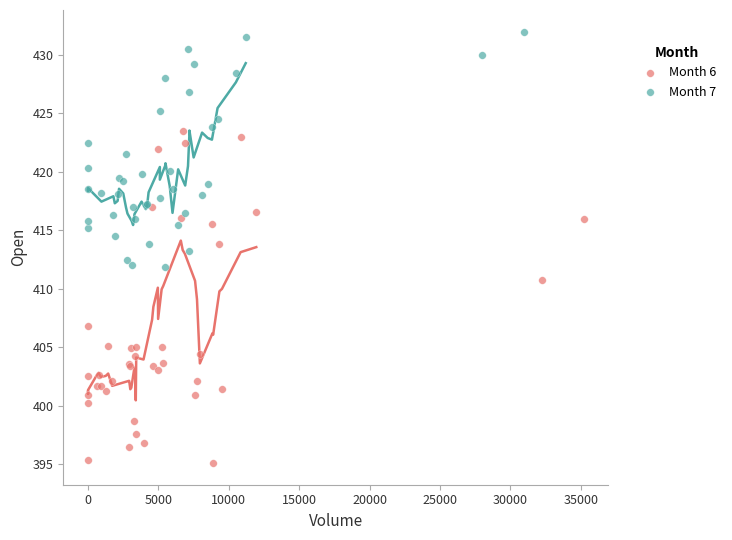

Which series has the largest Y range (max minus min)?

Month 6